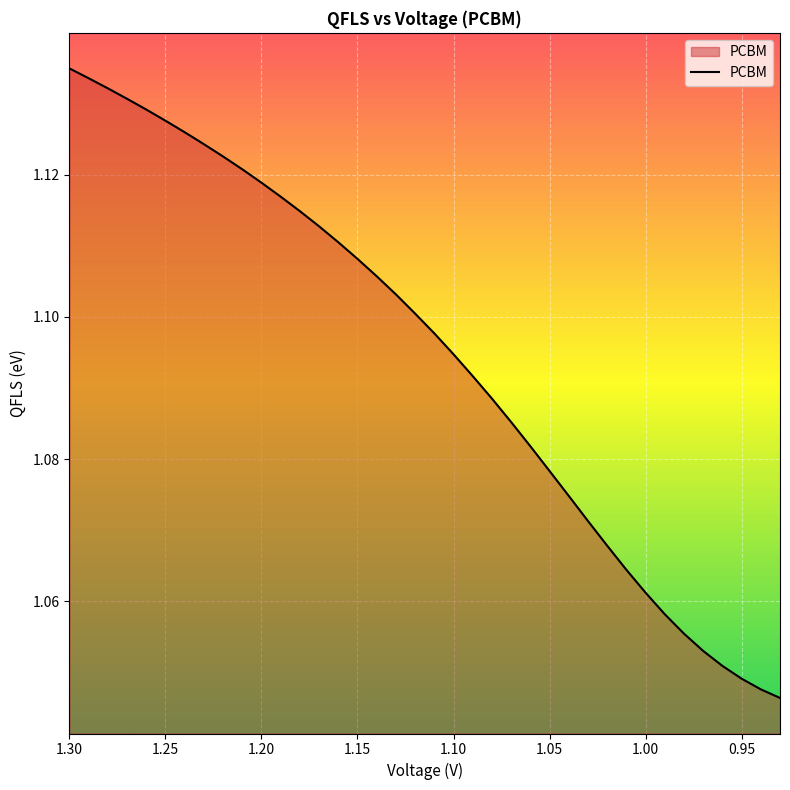

What is the maximum value shown in the chart?

1.1